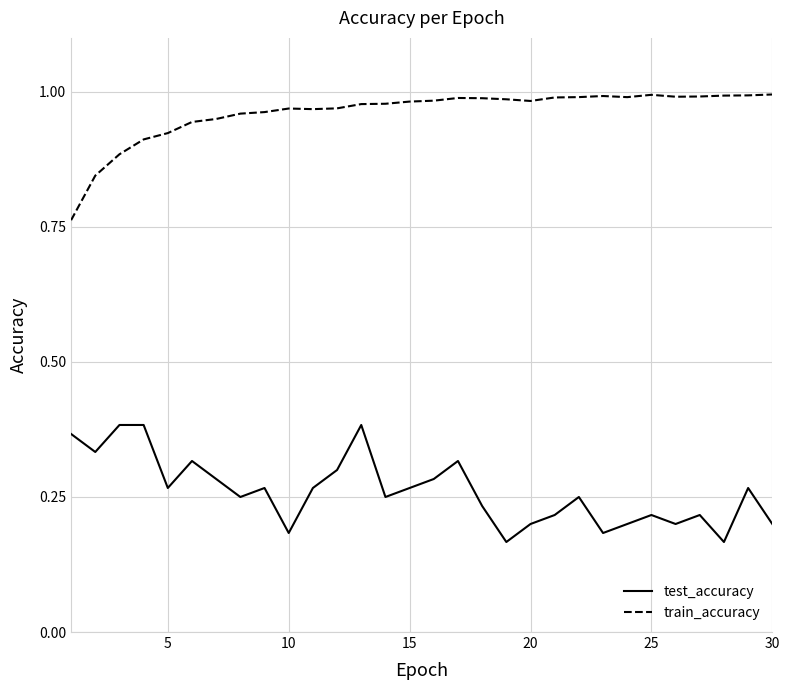

How many lines are shown in the chart?

2